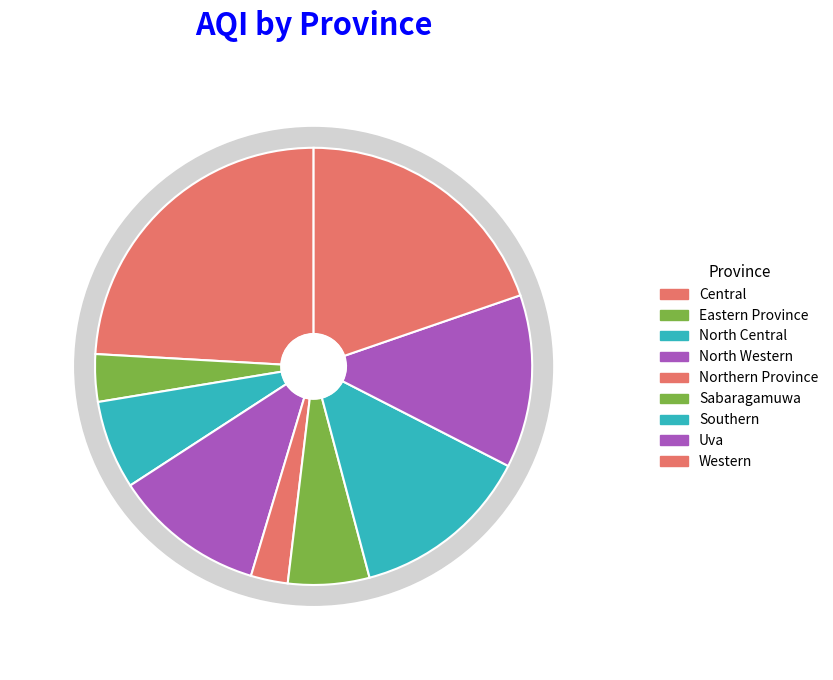

Is there a majority slice in this chart?

No